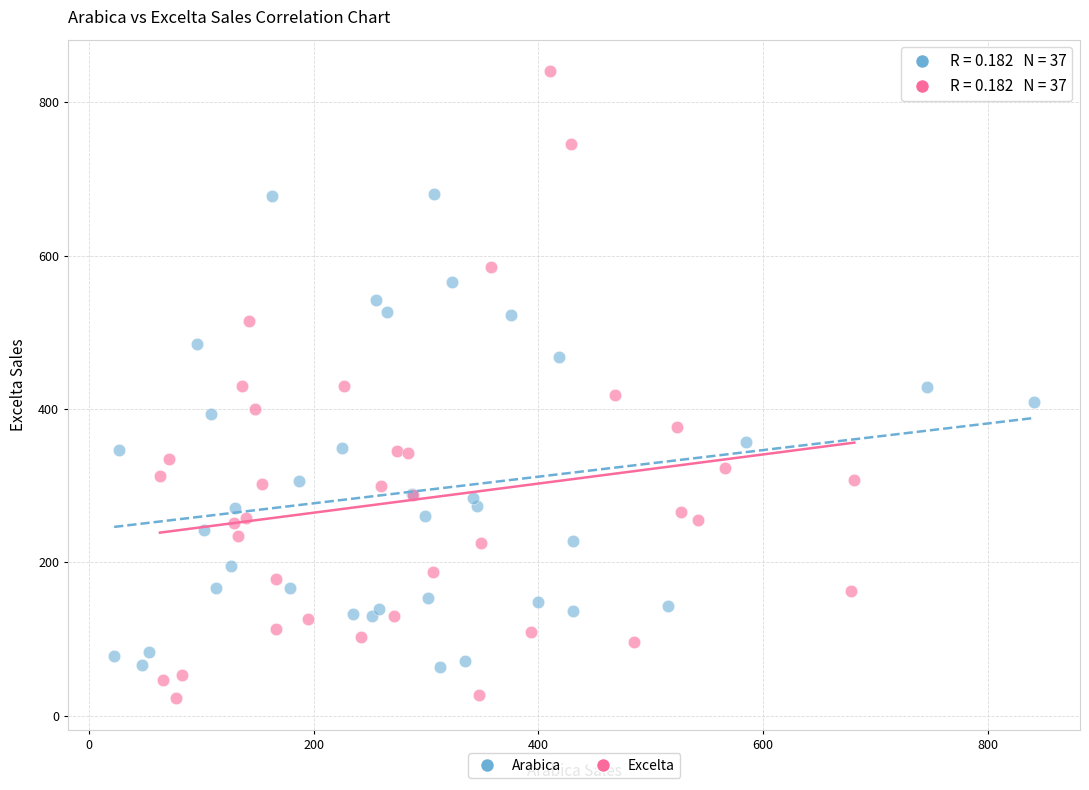

Which series has the widest spread of Y values?

Excelta